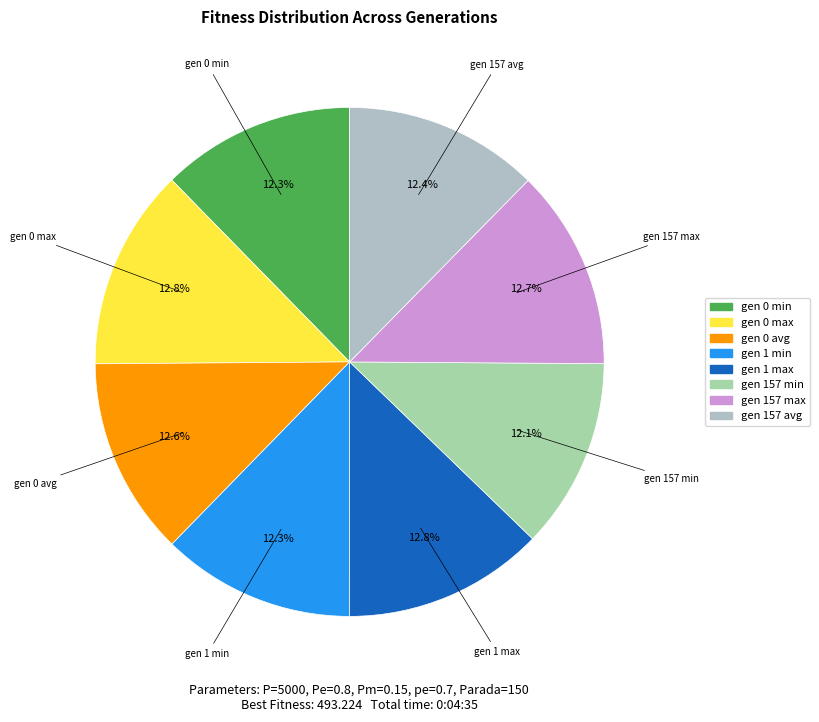

To the nearest percent, what portion does gen 0 max represent?

13%